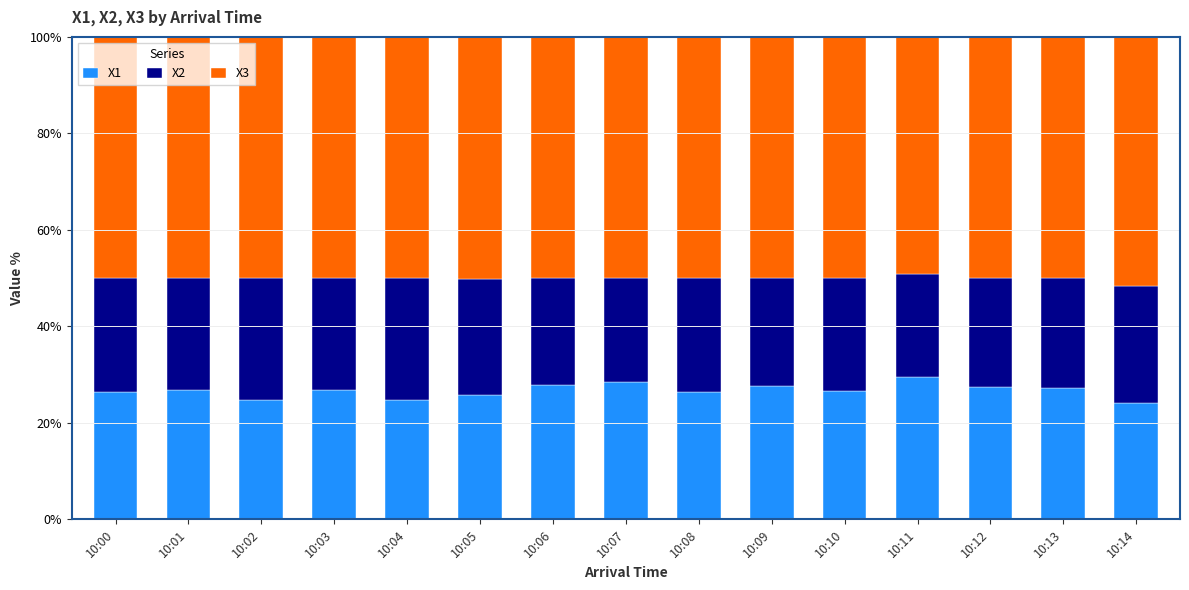

What is the difference between the maximum and minimum values in the X1 series?

5.4